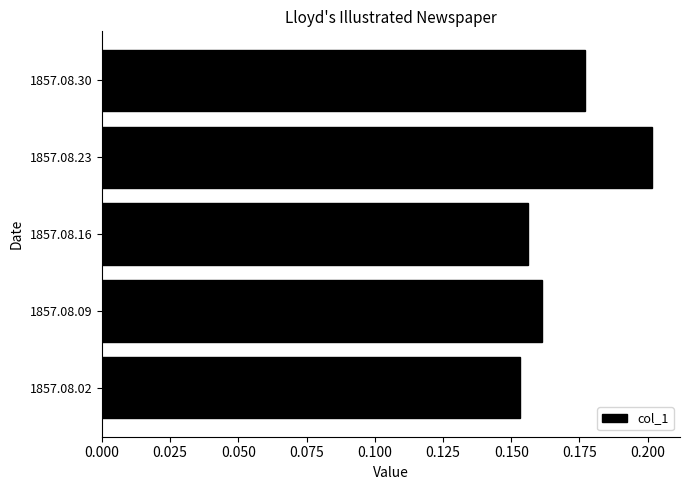

Which category has the highest value across all series?

1857.08.23